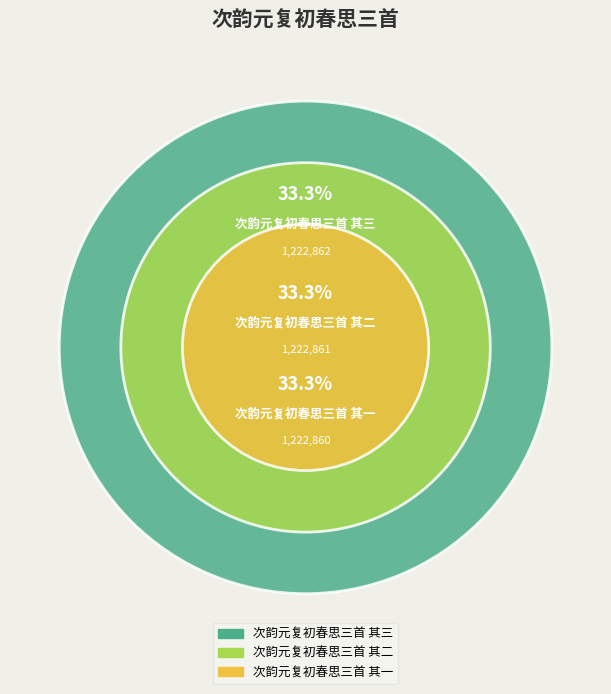

Which slice is the smallest?

次韵元复初春思三首 其一